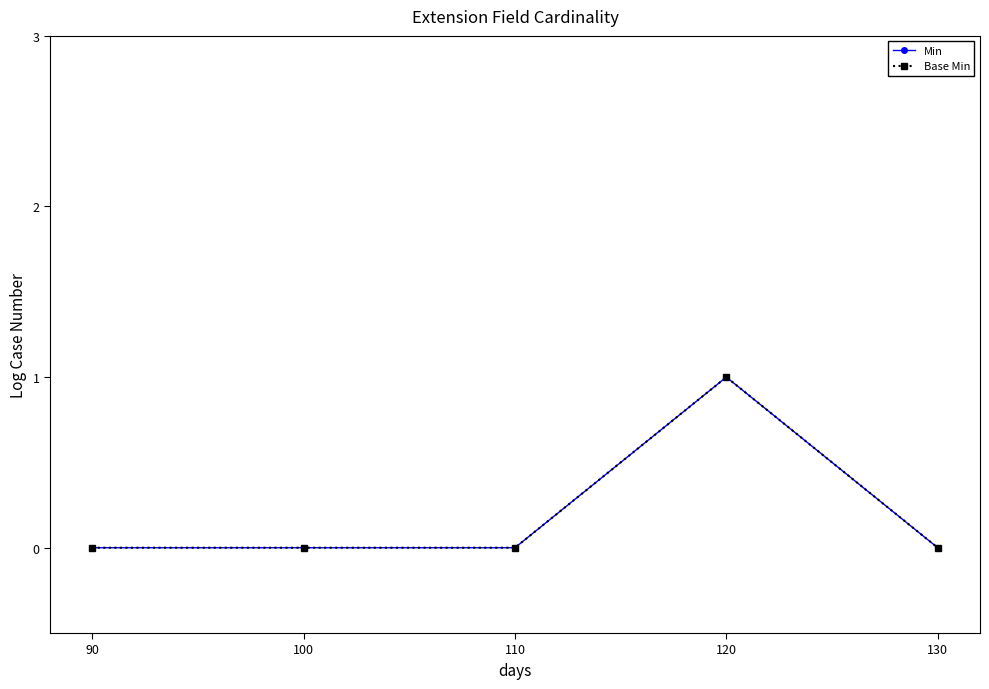

What is the sum of the Min values at 100 and 120?

1